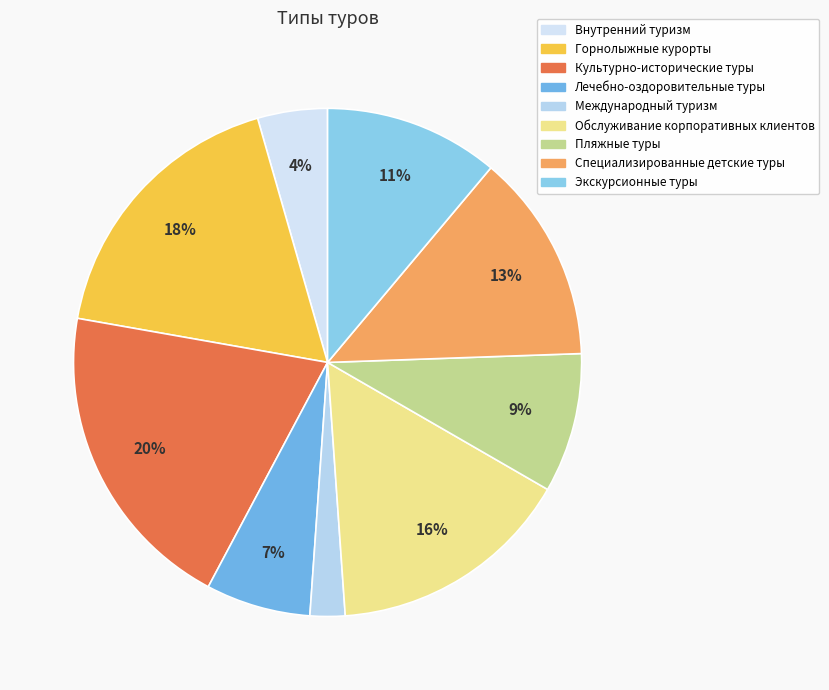

Is it true that Обслуживание корпоративных клиентов is 16% of the pie?

True